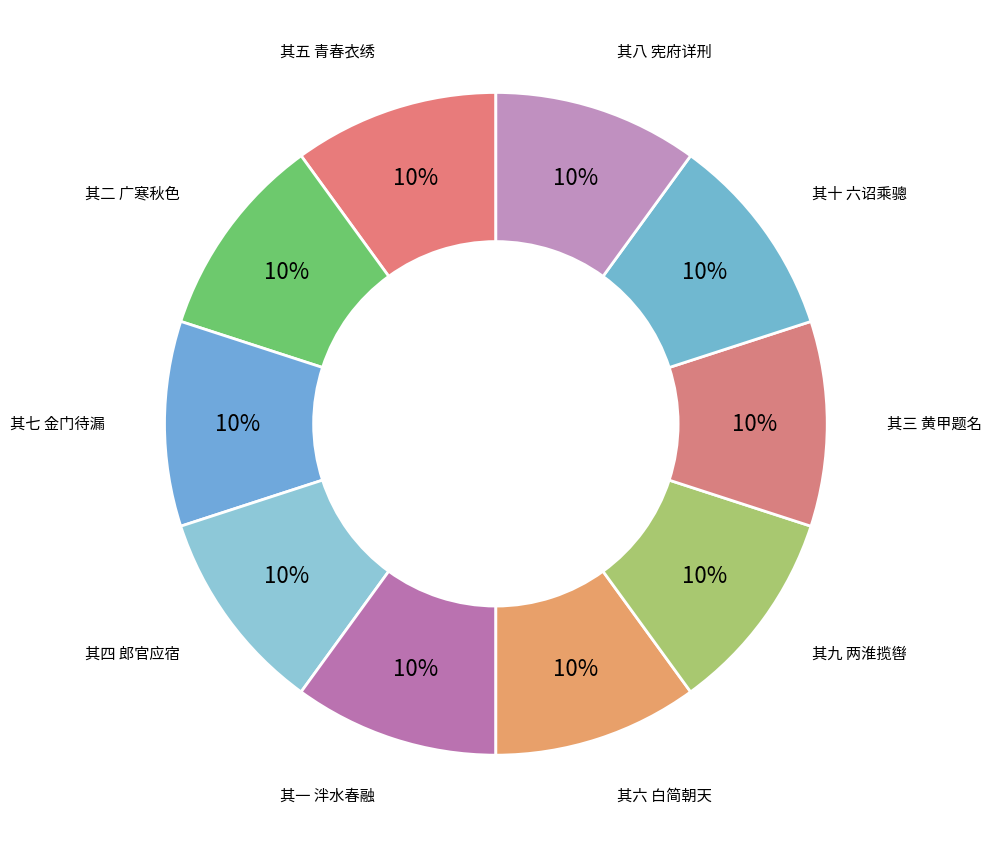

Combined, do 其五 青春衣绣 and 其九 两淮揽辔 account for over 50%?

No